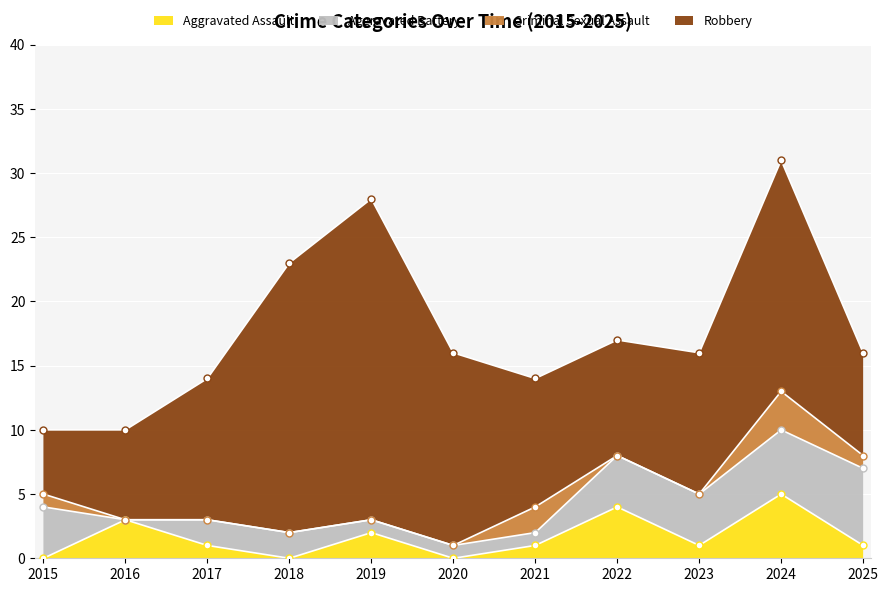

True or false: Criminal Sexual Assault and Aggravated Battery cross at least once.

True